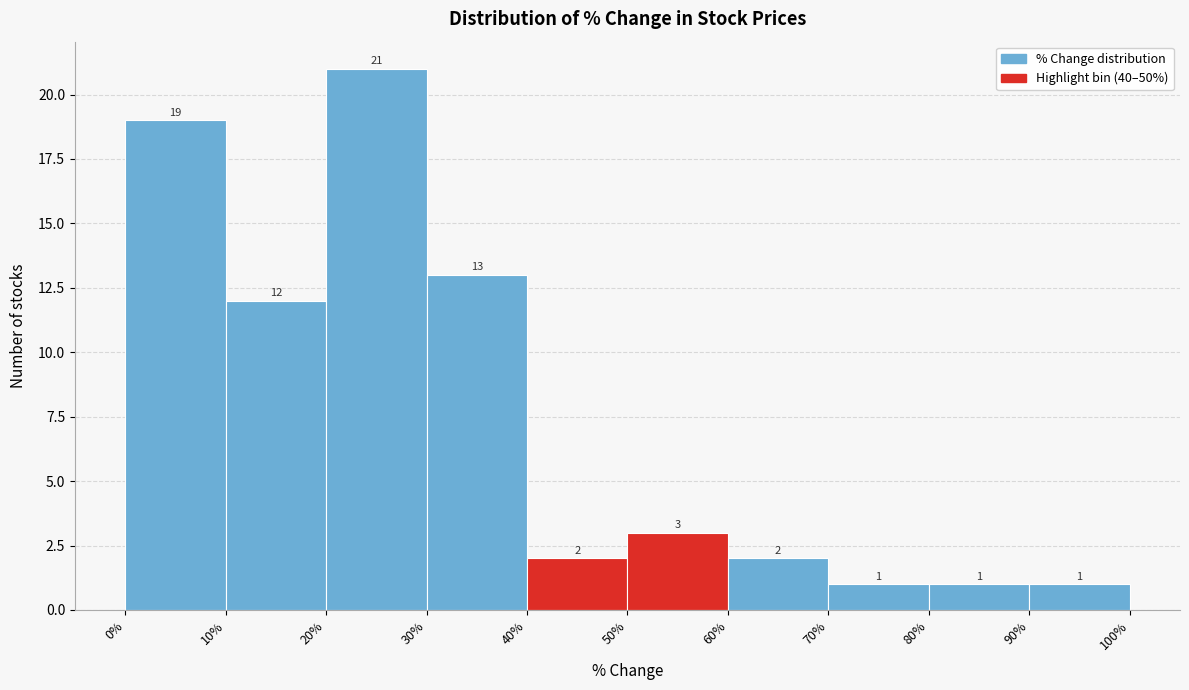

Over which range of the x-axis is the bar tallest?

20% to 30%